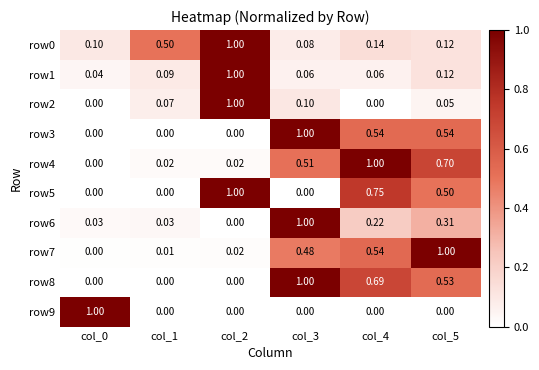

At how many categories does at least one series exceed 0?

6